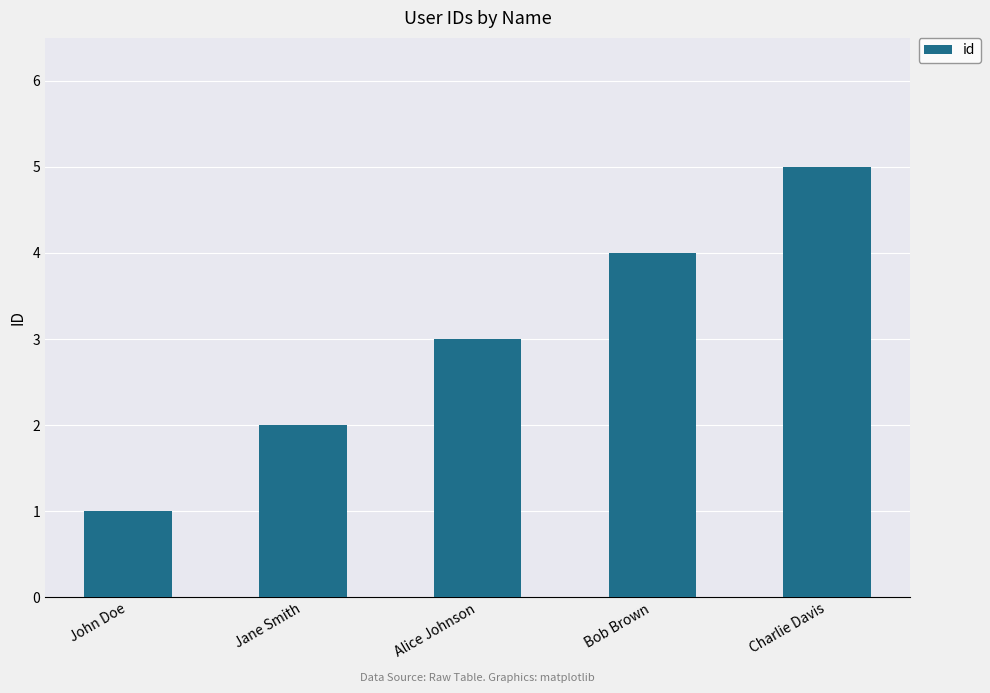

Count the values in the range 2 to 4.

3